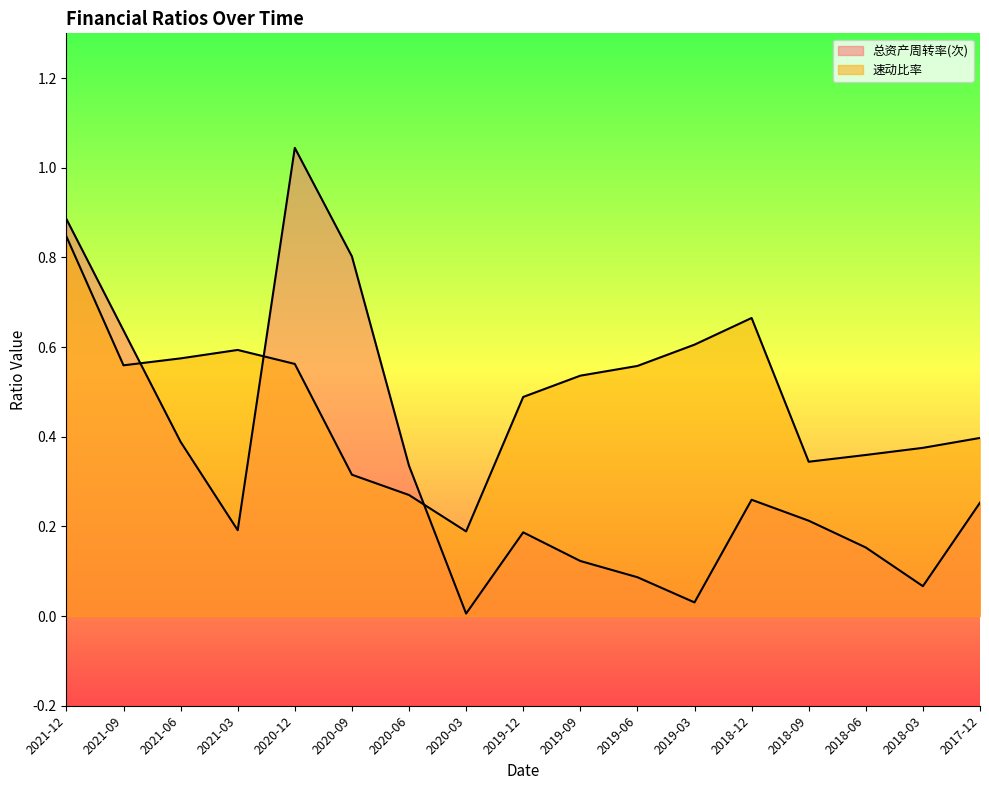

At how many categories does at least one series exceed 0?

17